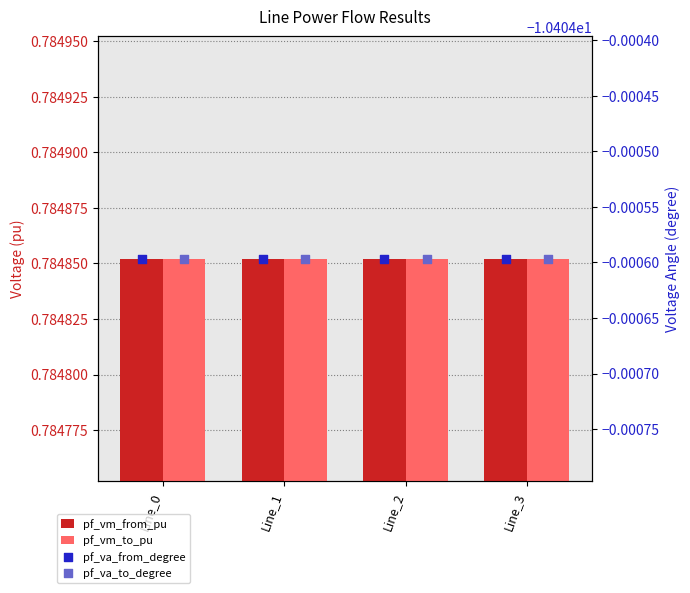

At which category is the sum across all series the highest?

Line_3